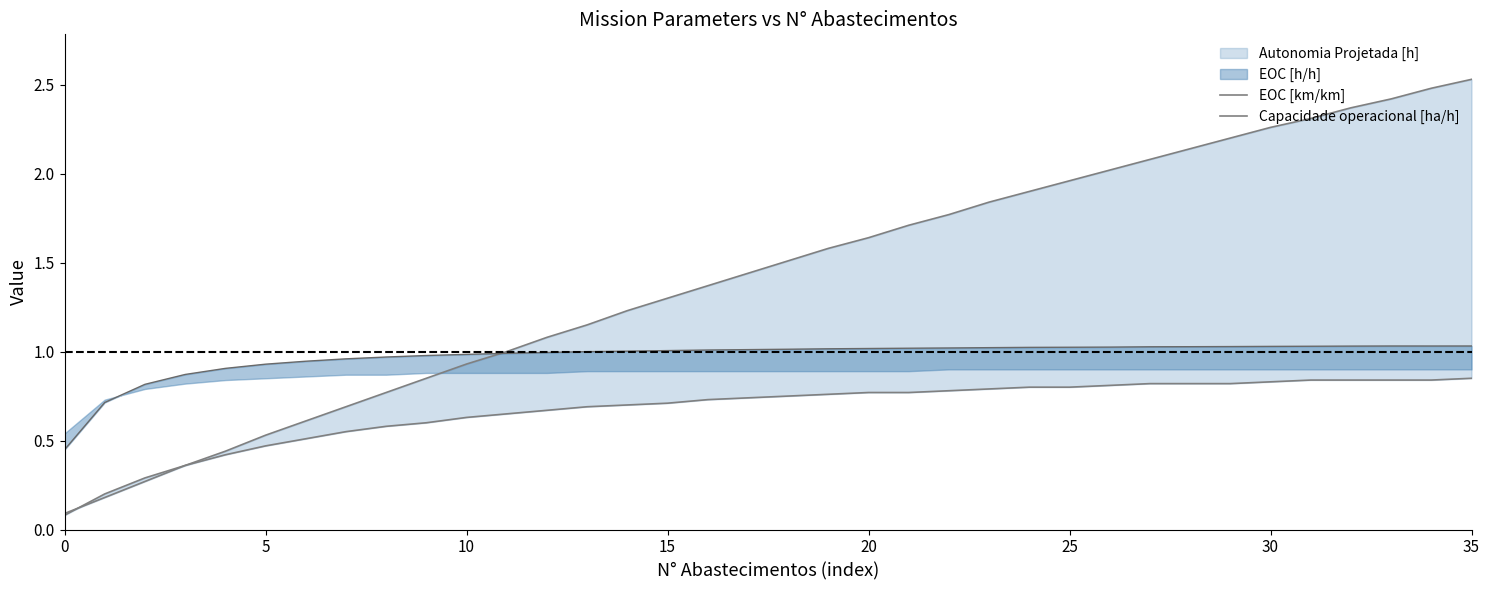

Is the value of Capacidade operacional [ha/h] at 23 greater than the value of EOC [km/km] at 17?

No